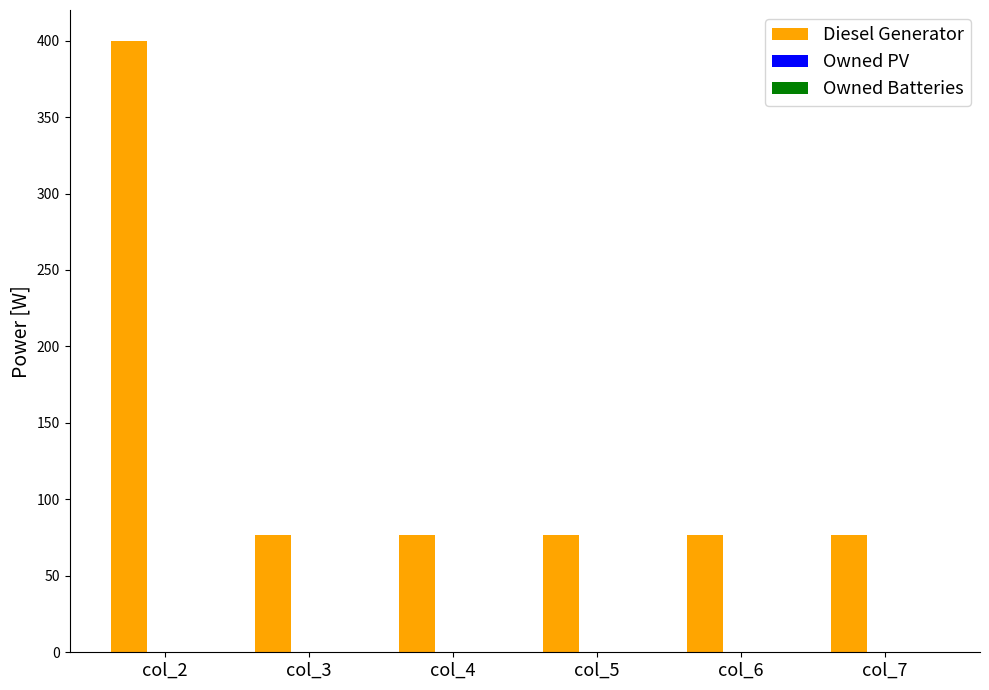

Is it true that the value at col_7 is 27.5?

False